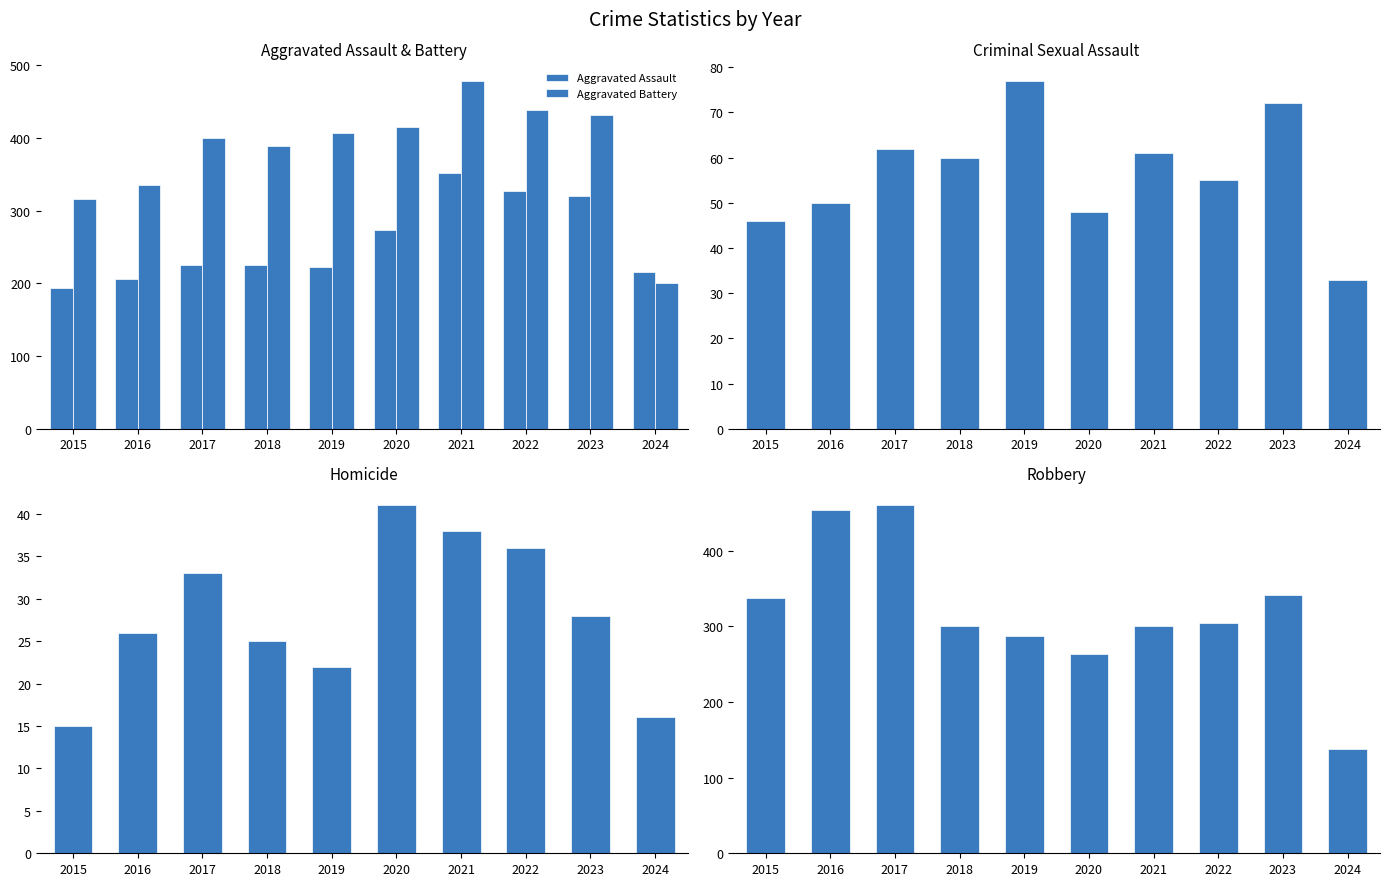

Which series has the largest range (max minus min)?

Robbery